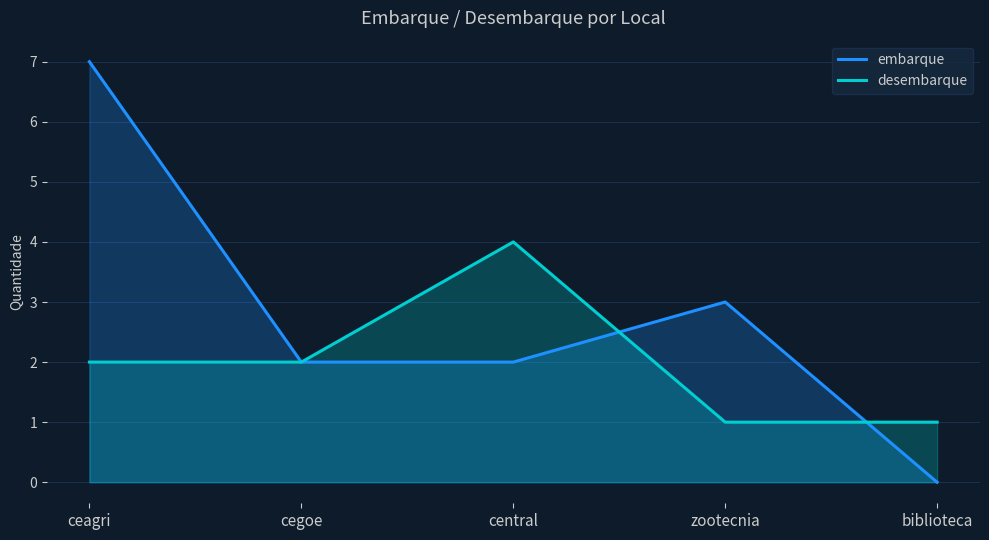

What are all the series names shown in the legend?

embarque, desembarque